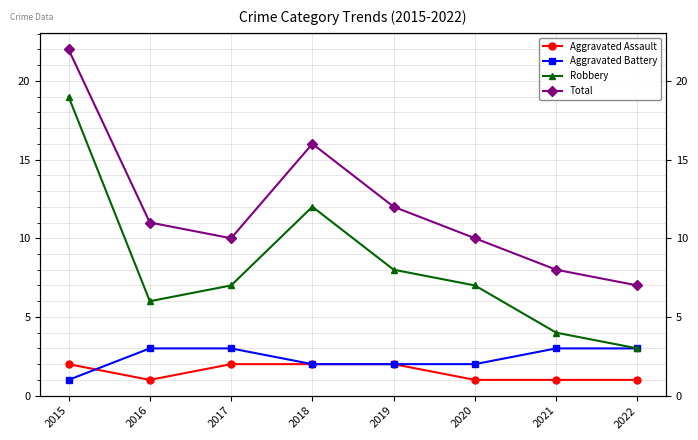

Does the chart have visible grid lines?

Yes